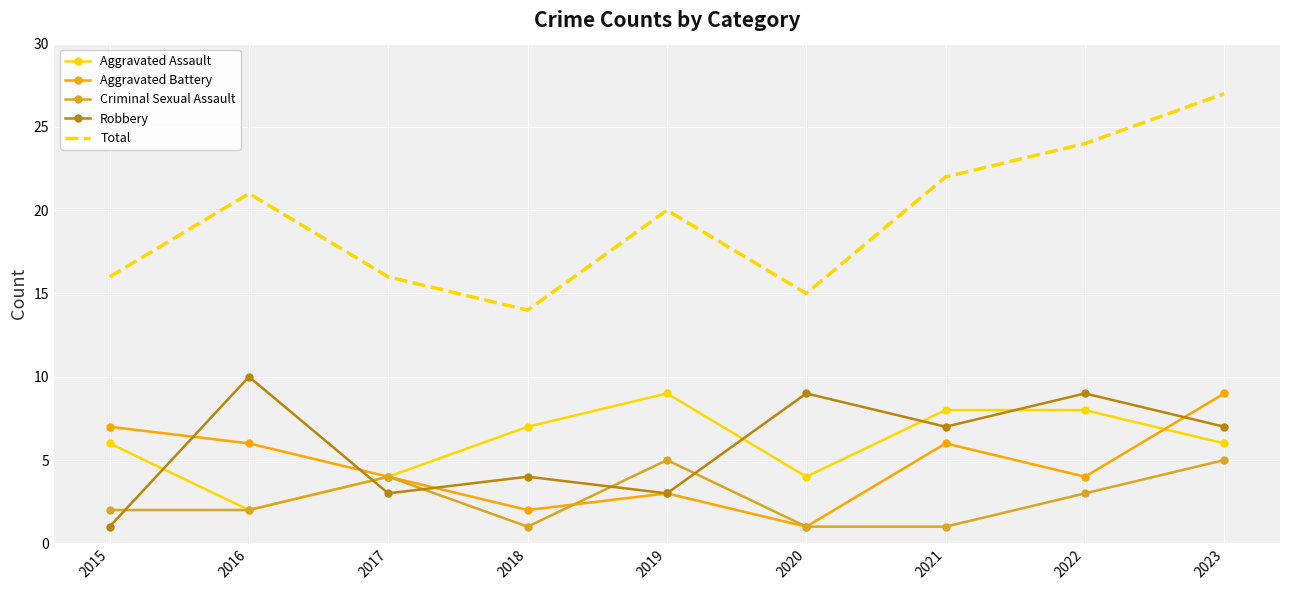

The value of Aggravated Assault at 2017 is 4. True or false?

True